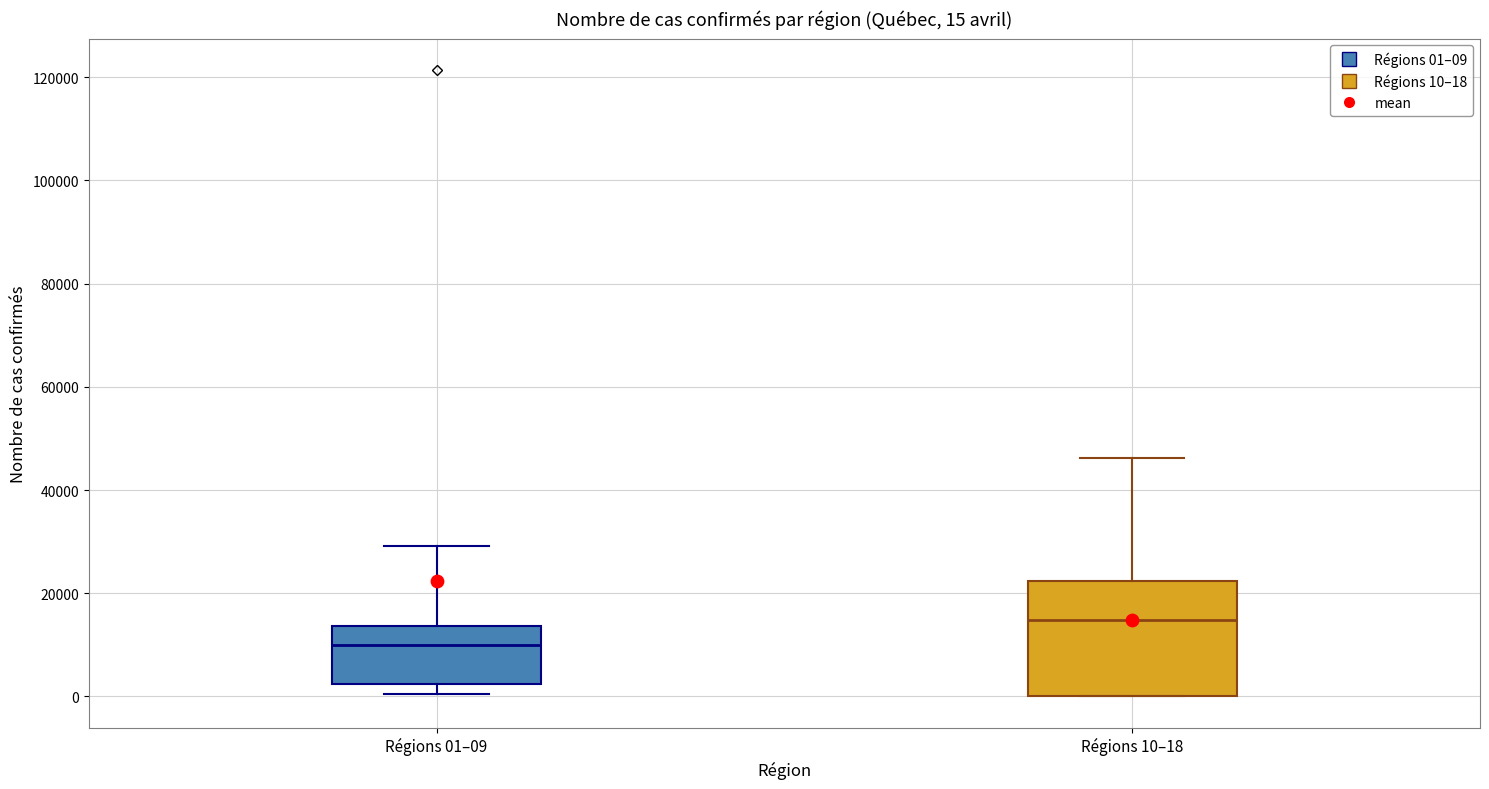

Comparing the boxes themselves (not the whiskers), which one is the tallest?

Régions 10–18